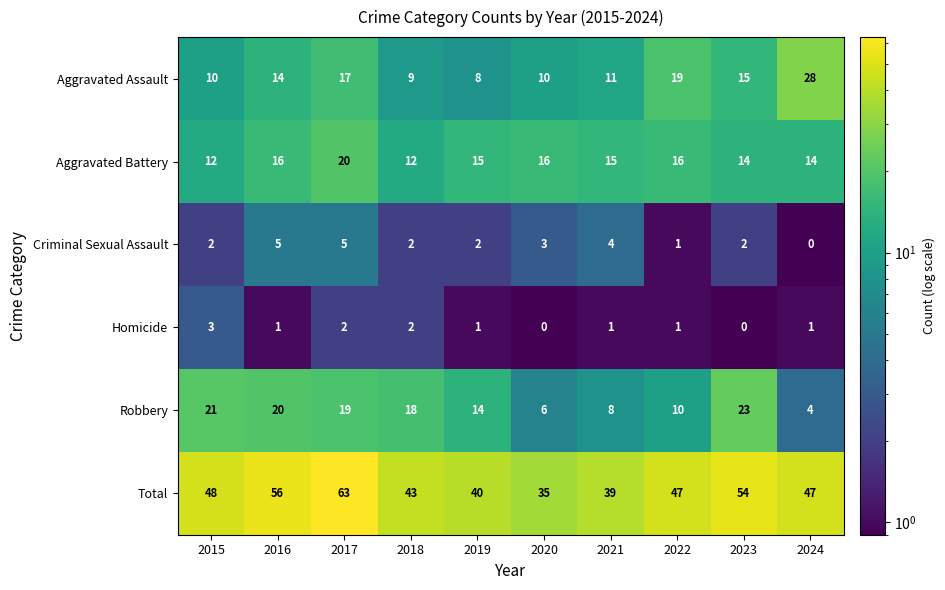

What is the minimum value shown in the chart?

0